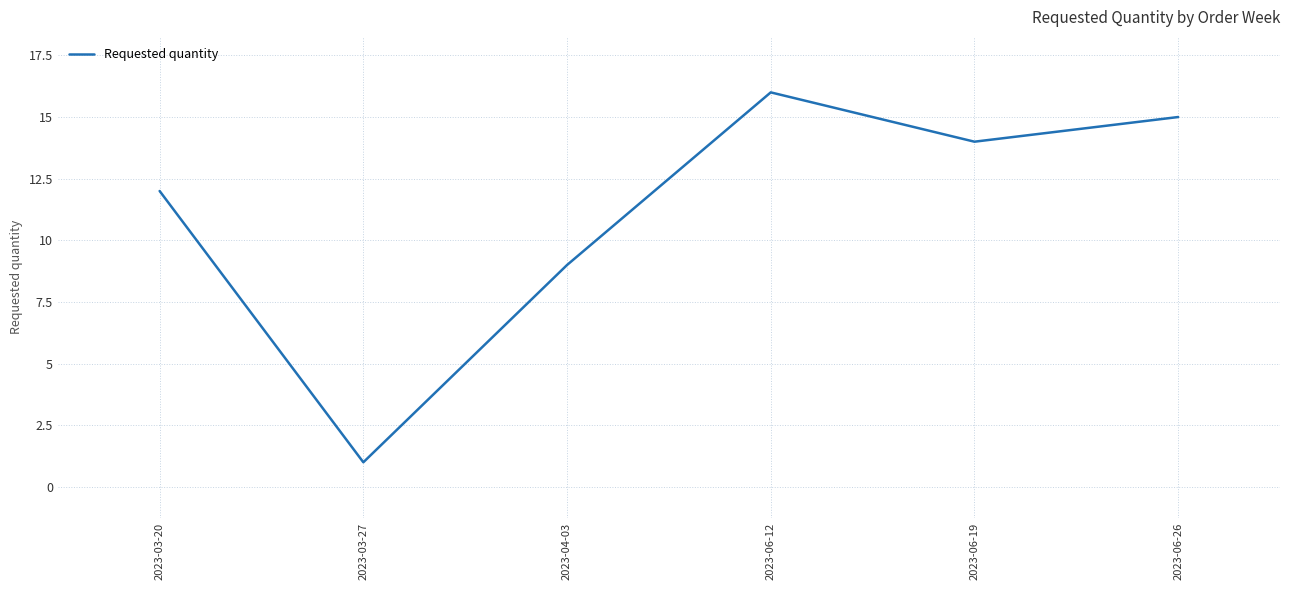

What is the ratio of the value at 2023-03-27 to the value at 2023-06-12?

0.1